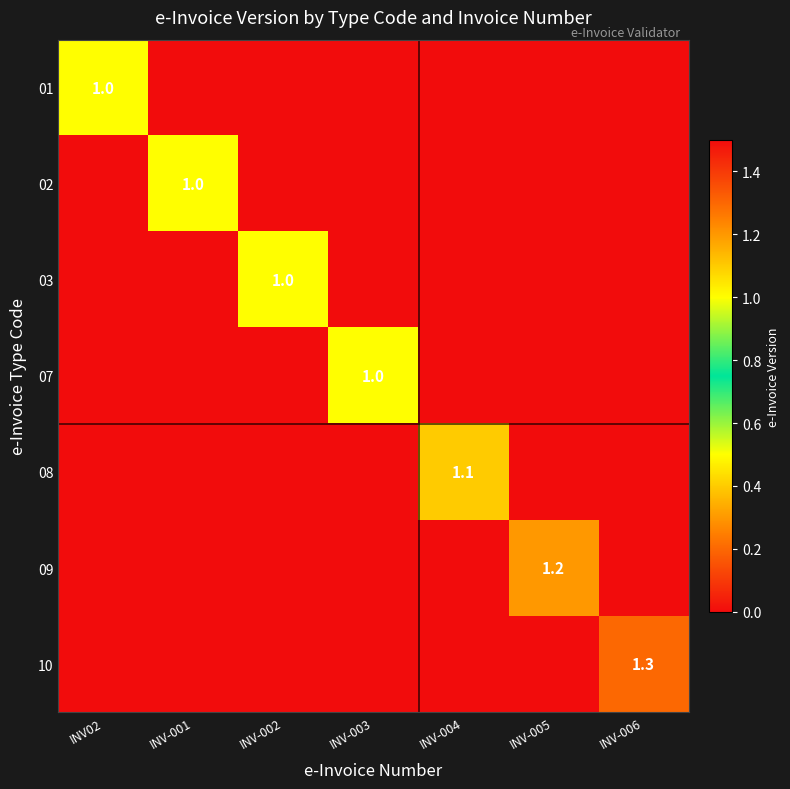

Which category has the highest value in the 07 series?

INV-003